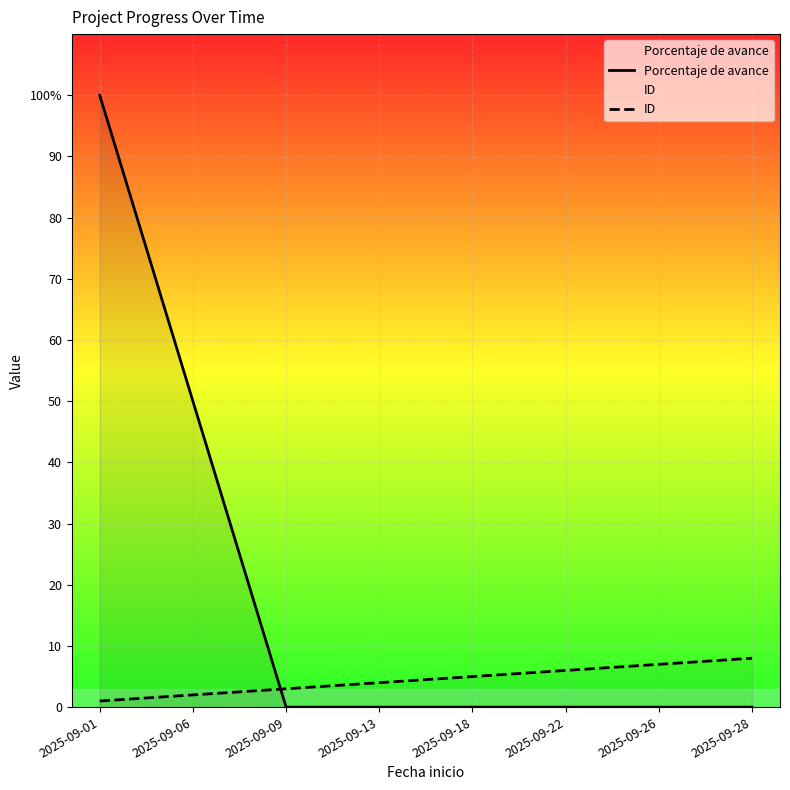

What is the greatest value displayed?

100